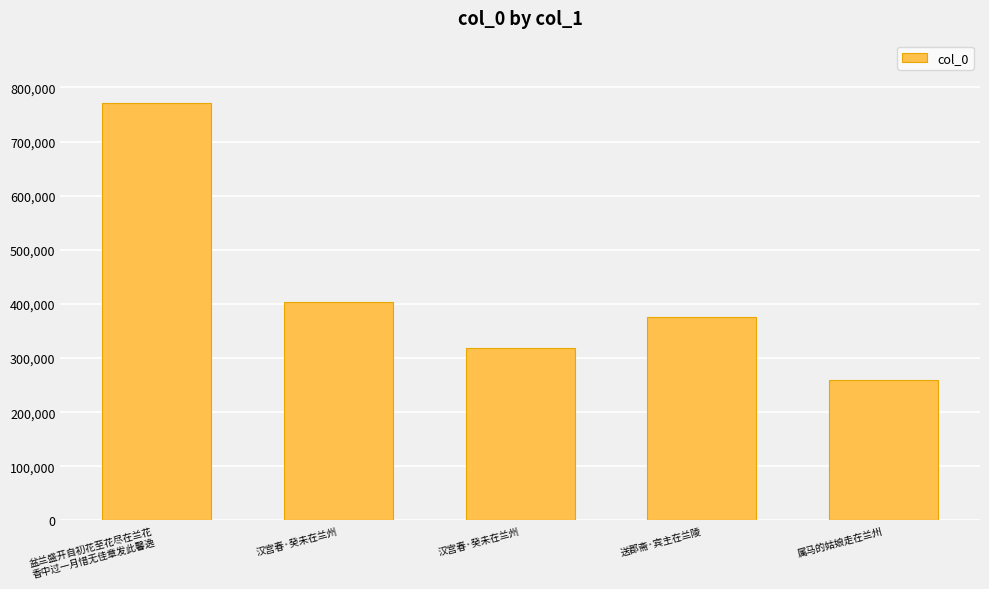

Is it true that the value at 汉宫春·癸未在兰州 is 171831?

False